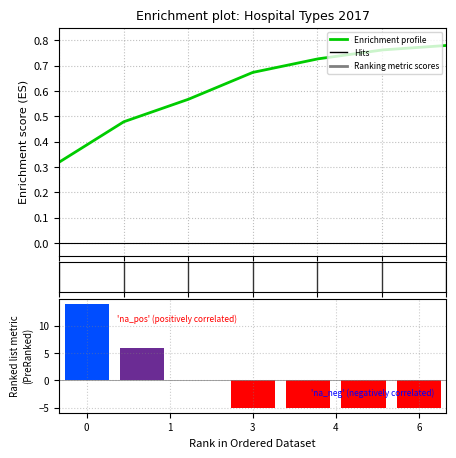

How many values exceed -5?

3